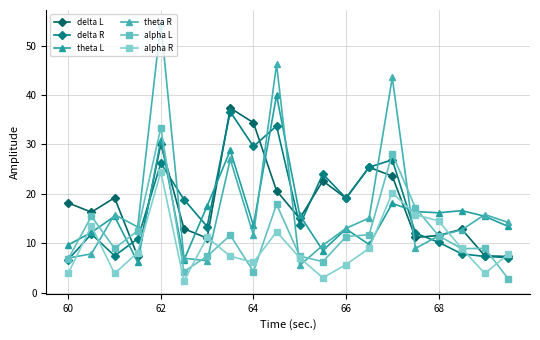

How many values in the delta L series exceed 18?

10